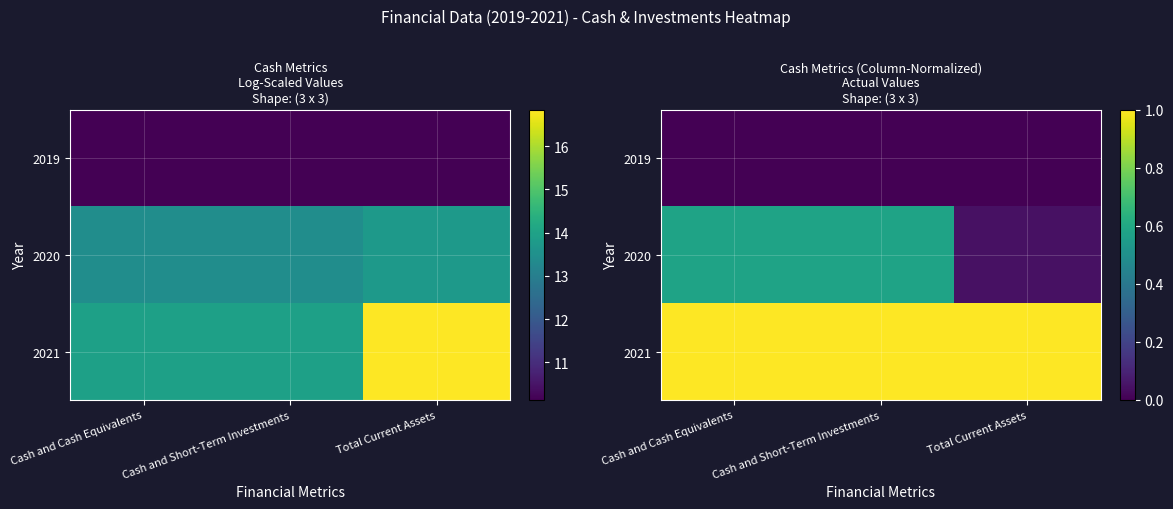

True or false: 2021 has a value of 1.0 at Total Current Assets.

True